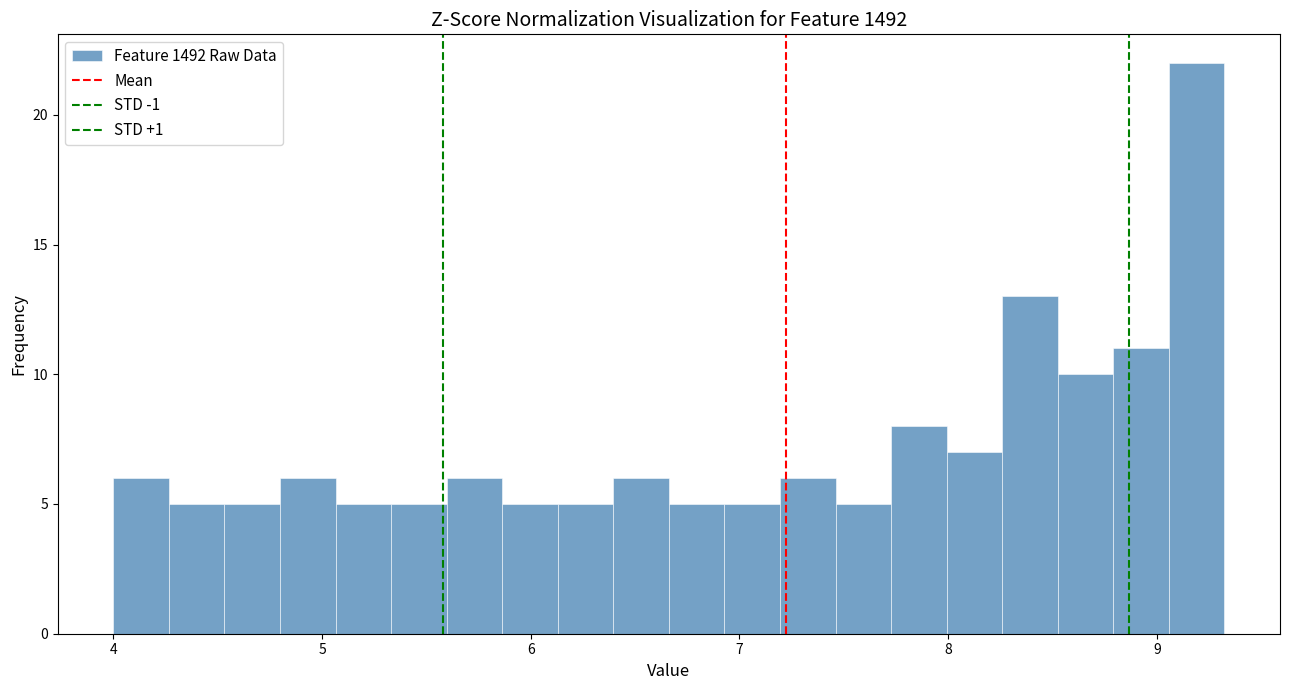

Read against the x-axis, roughly where is the centre of the tallest bar?

9.2